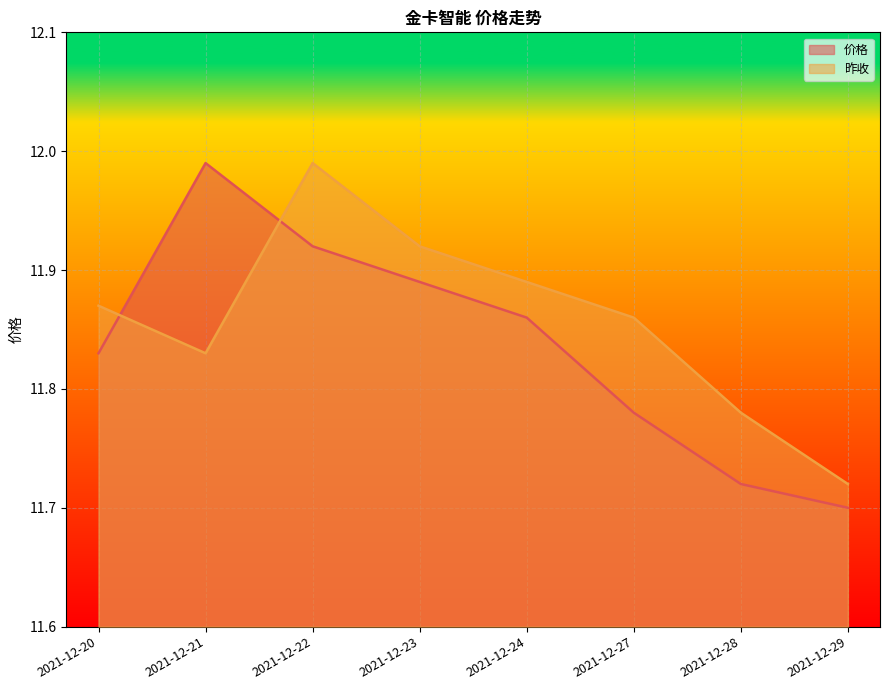

Rank the series at 2021-12-20 from highest to lowest value.

昨收, 价格